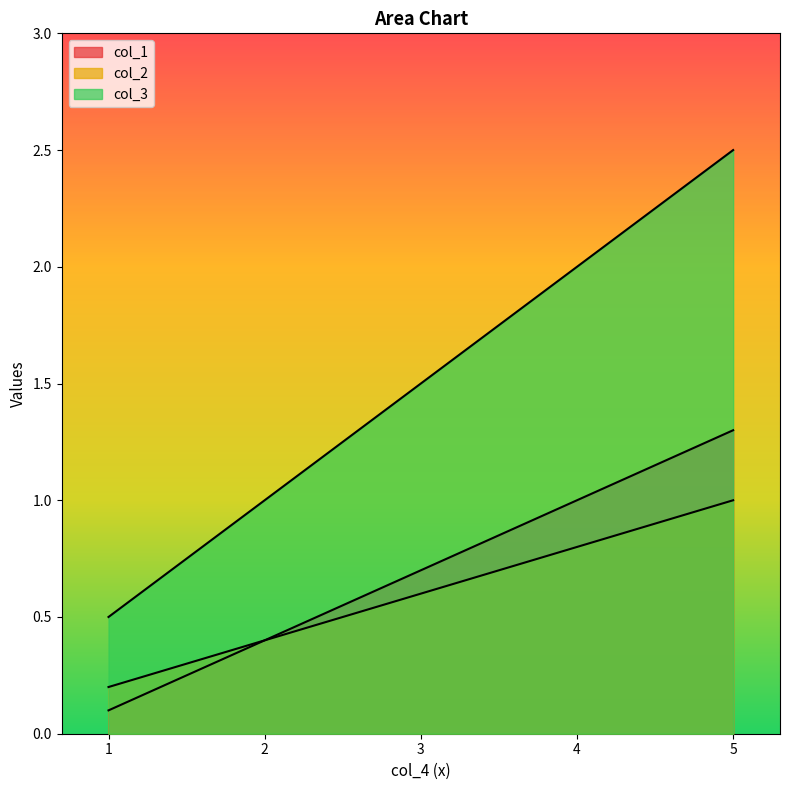

The value of col_1 at 5 is 3.3. True or false?

False